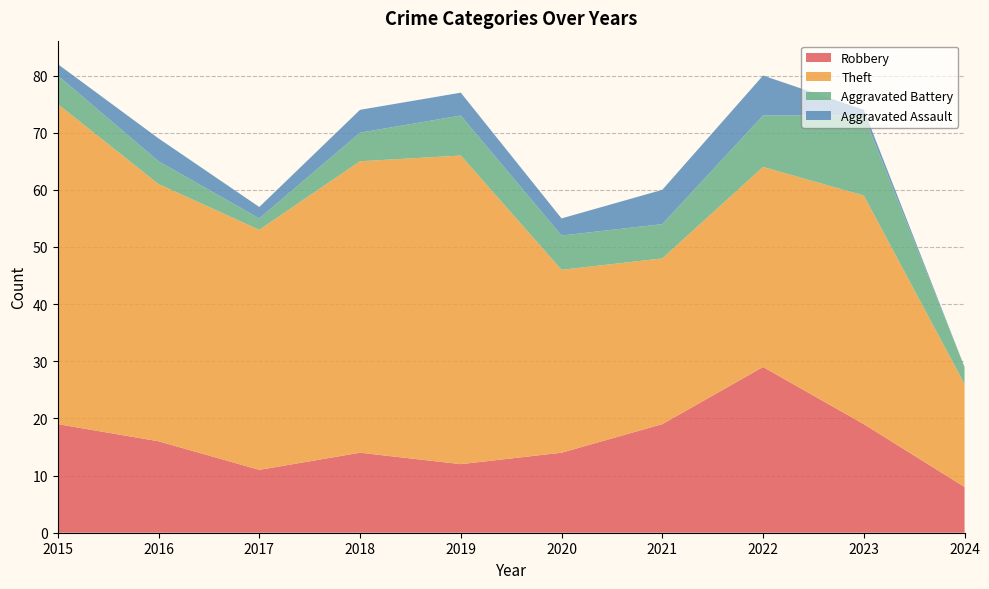

Reading right to left, list all the values displayed in this chart.

Robbery: 8	19	29	19	14	12	14	11	16	19
Theft: 18	40	35	29	32	54	51	42	45	56
Aggravated Battery: 3	14	9	6	6	7	5	2	4	5
Aggravated Assault: 0	1	7	6	3	4	4	2	4	2